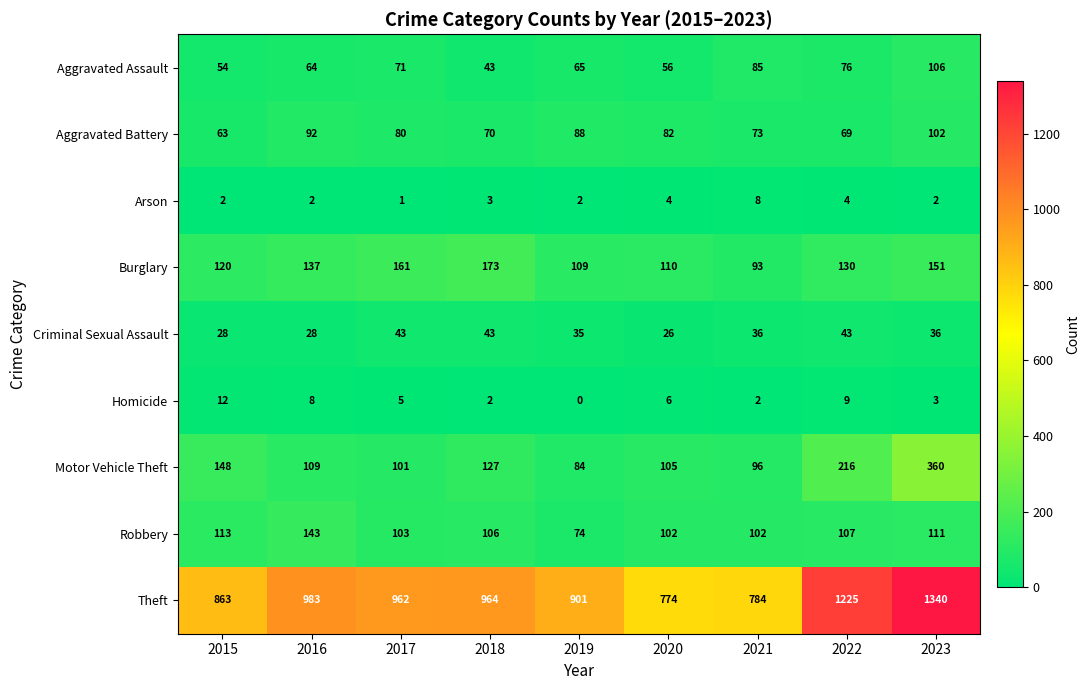

Count the number of data series in this chart.

9